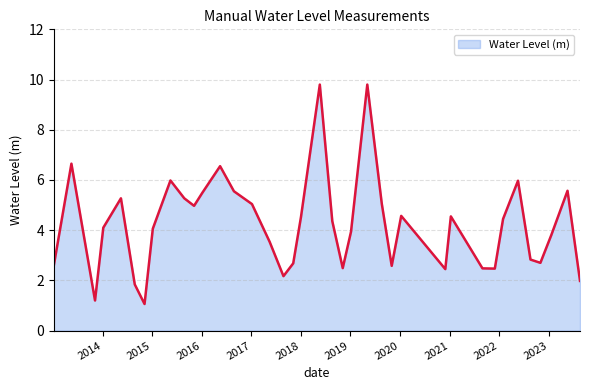

What is the difference between the maximum and minimum values?

8.7